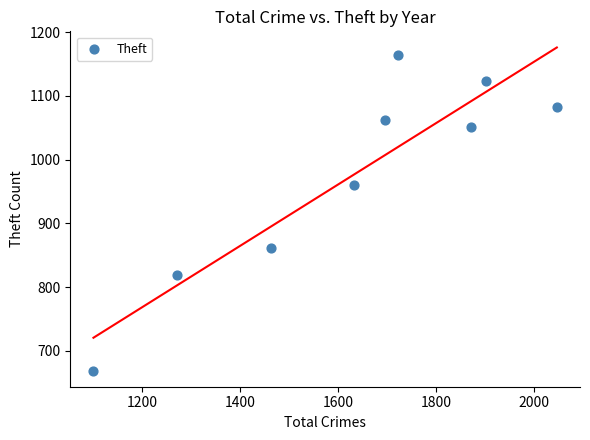

What Y value in the scatter plot is closest to 917?

961